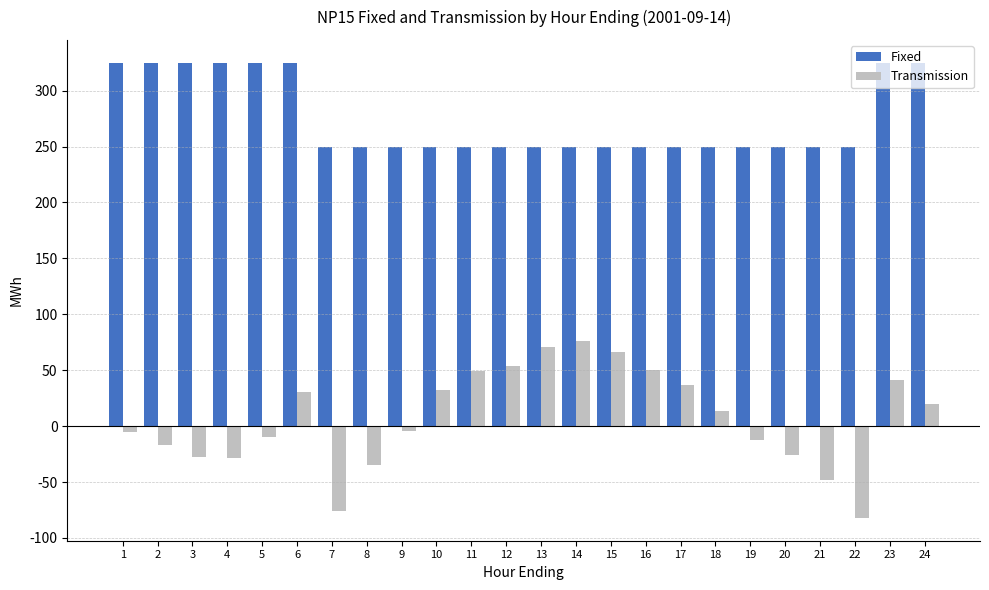

What is the spread (max minus min) of values at 23?

284.0